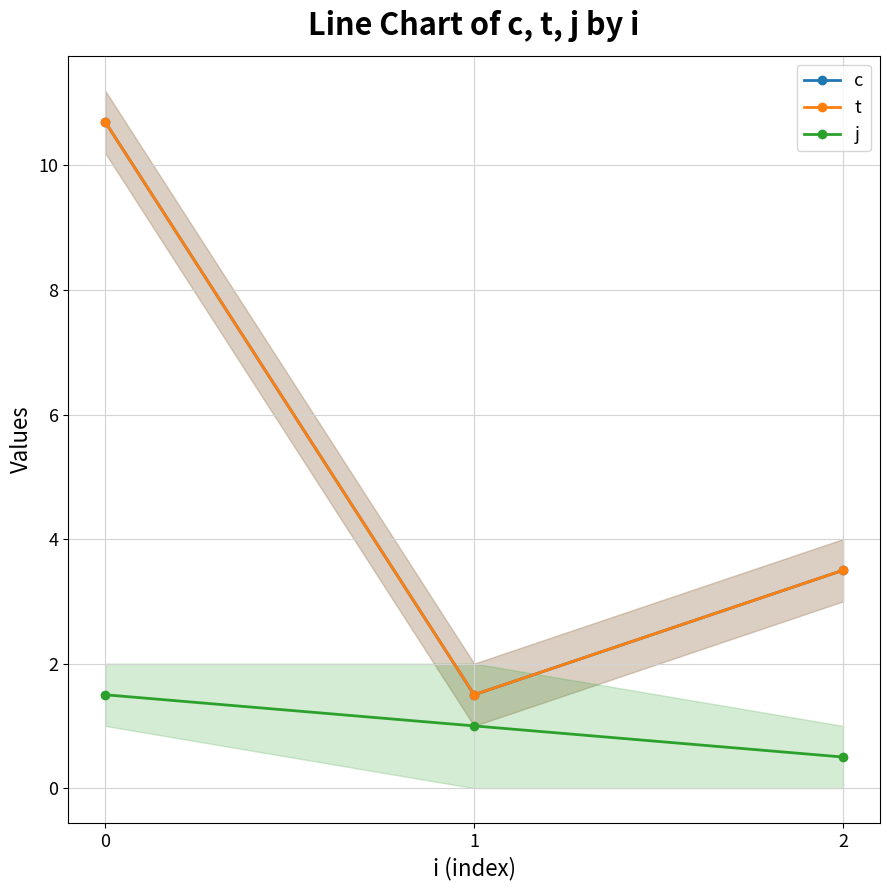

The value of j at 0 is 2.1. True or false?

False